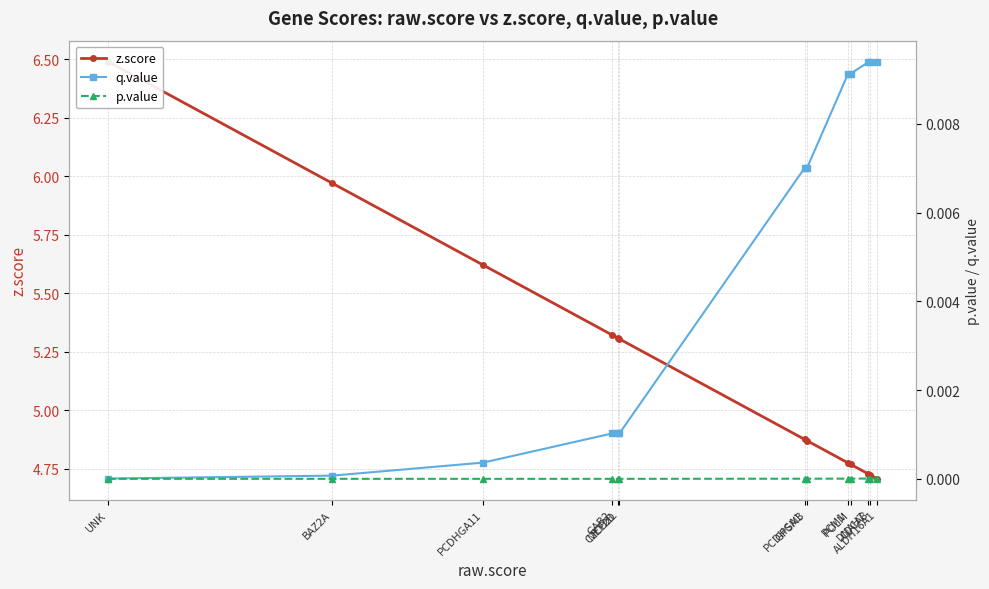

Which series has the largest total across all categories?

z.score